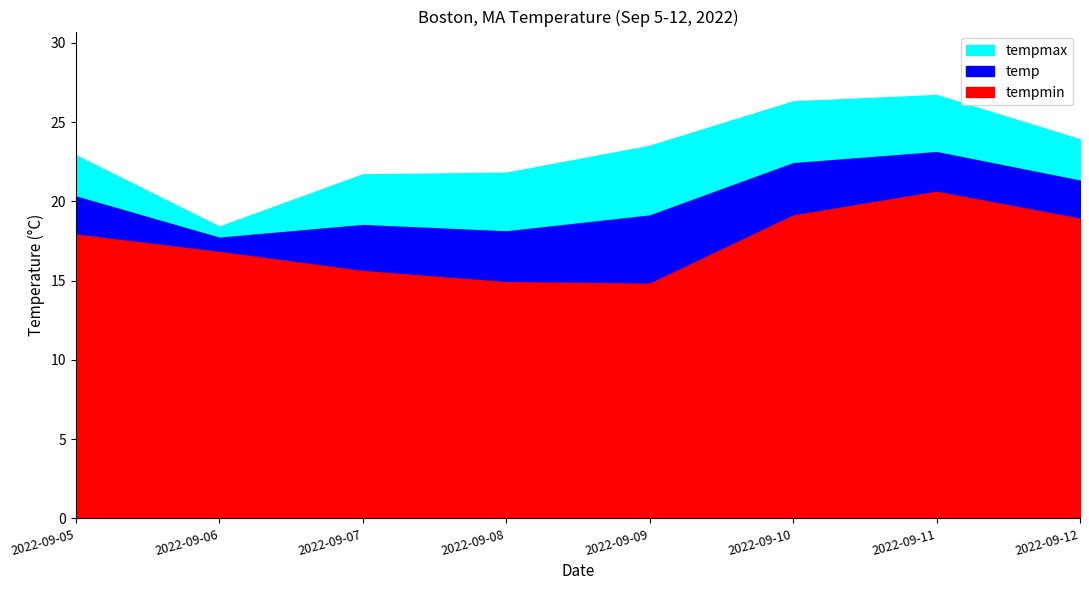

Which label corresponds to the largest value in the chart?

2022-09-11